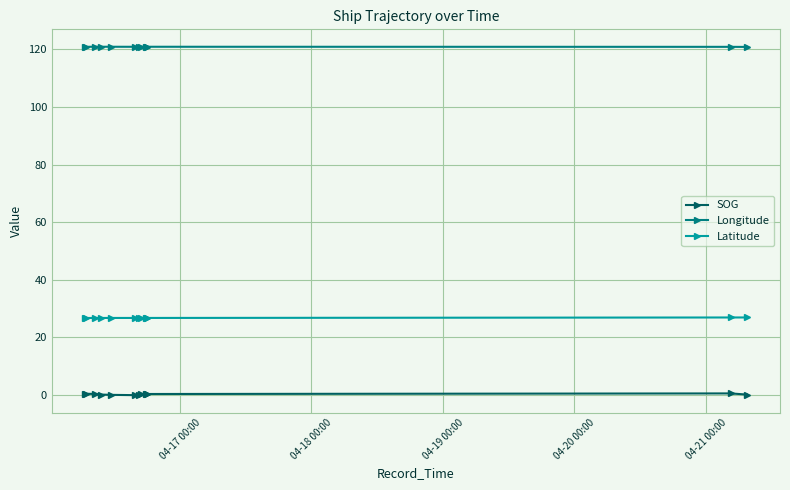

Which series has the largest total across all categories?

Longitude